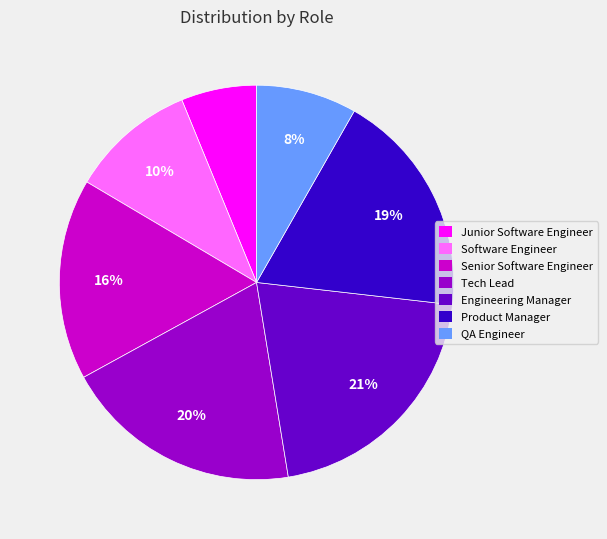

To the nearest percent, what is the combined percentage of Engineering Manager and Senior Software Engineer?

37%